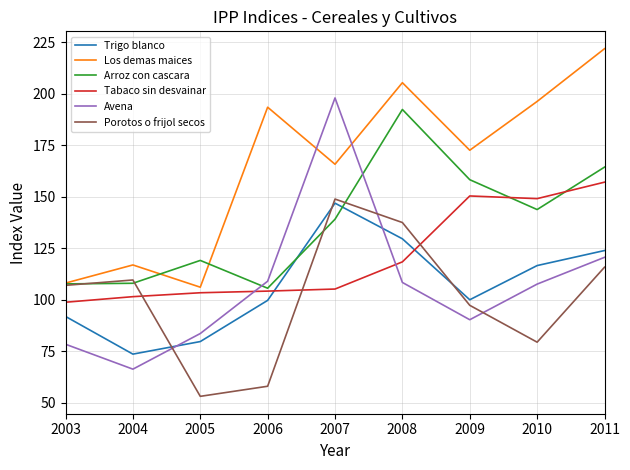

At how many categories does at least one series exceed 207?

1